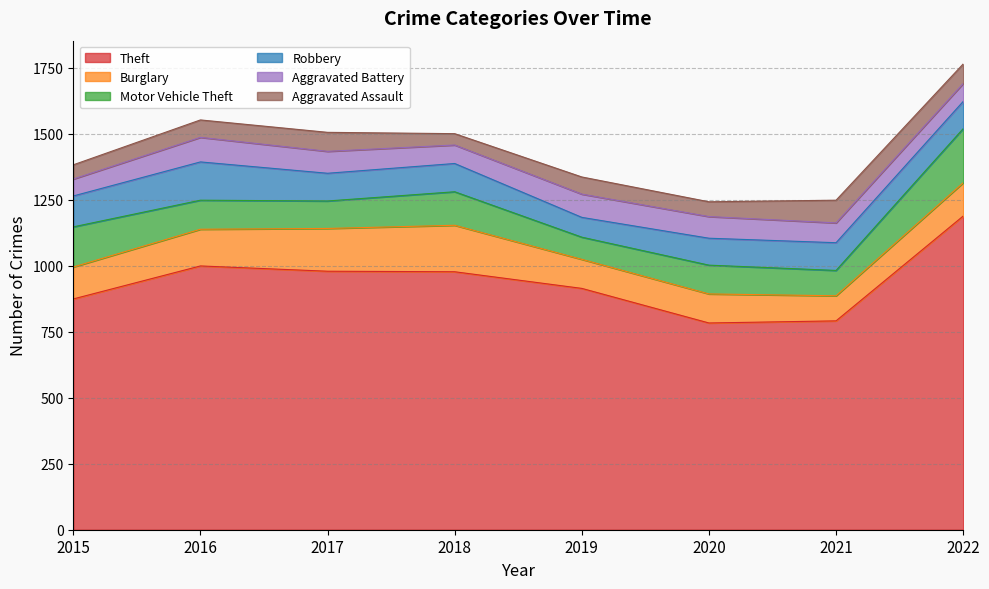

At how many categories does at least one series exceed 651?

8